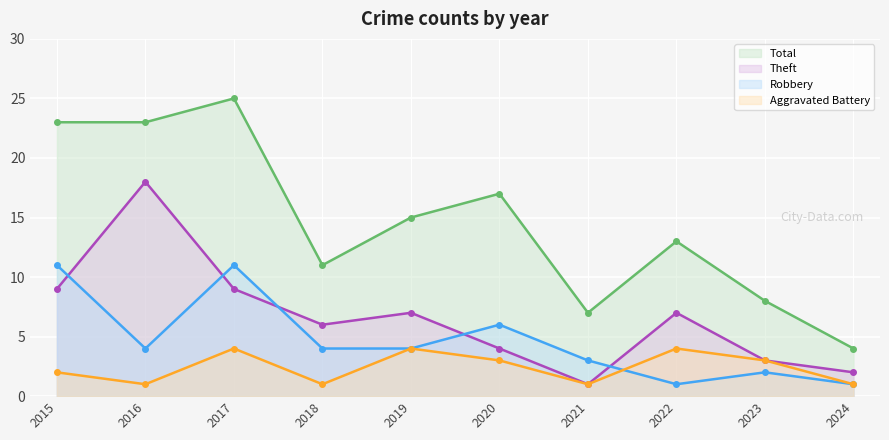

What value does the Theft series have at 2019, to the nearest 5?

5